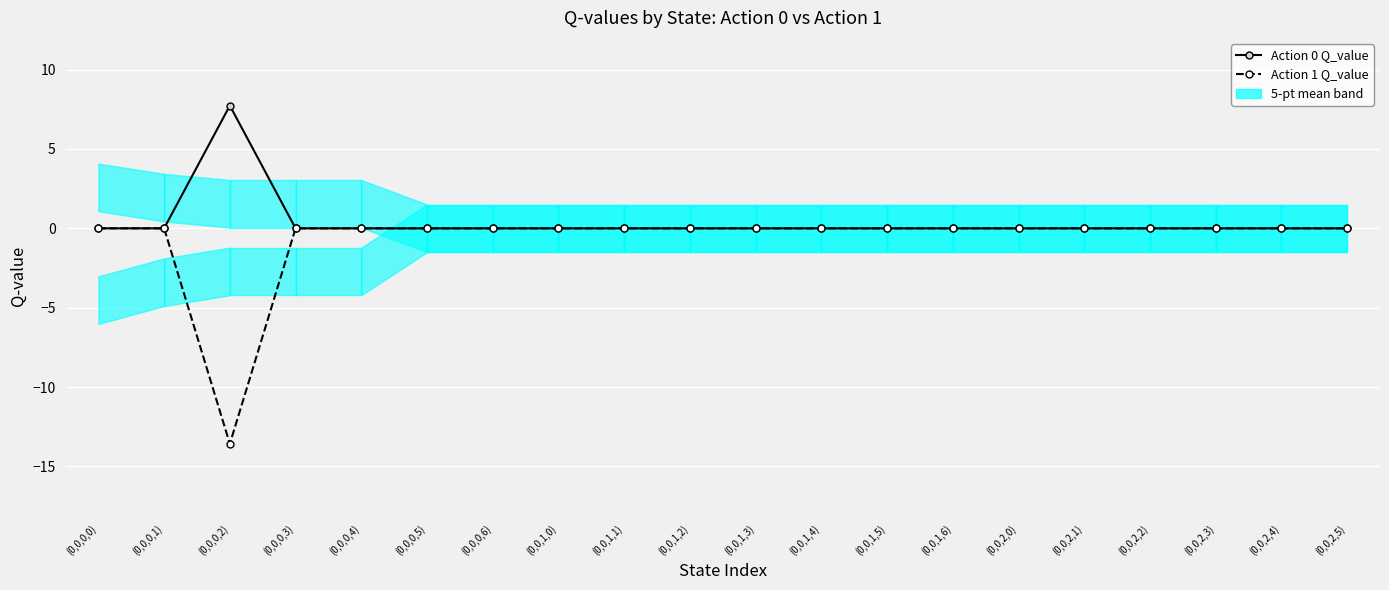

Between (0,0,1,6) and (0,0,0,1), which is larger?

(0,0,1,6)